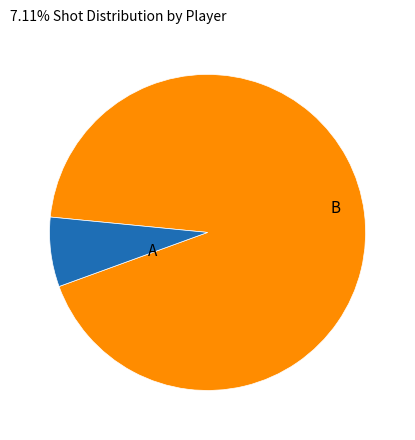

Is there any slice that represents more than half of the pie?

Yes